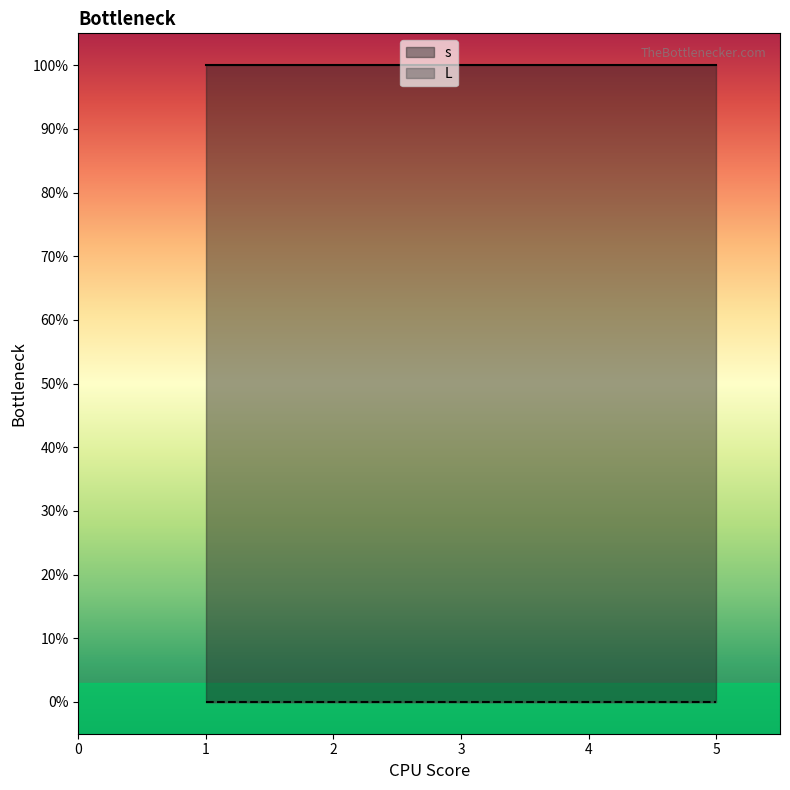

Between 2 and 5, which is larger?

2